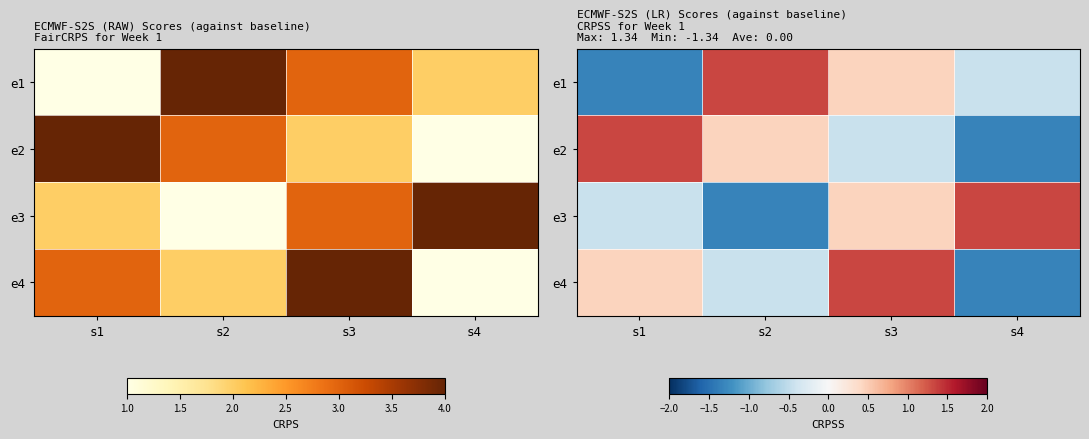

Is the value of e2 at s3 greater than the value of e4 at s4?

Yes